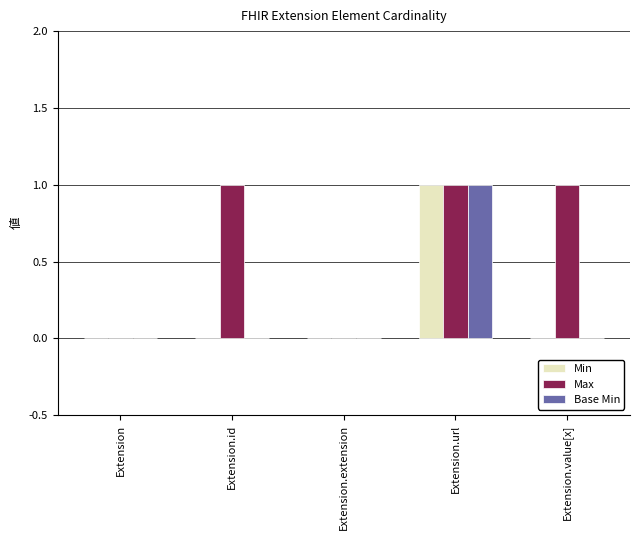

Which series has the largest total across all categories?

Max